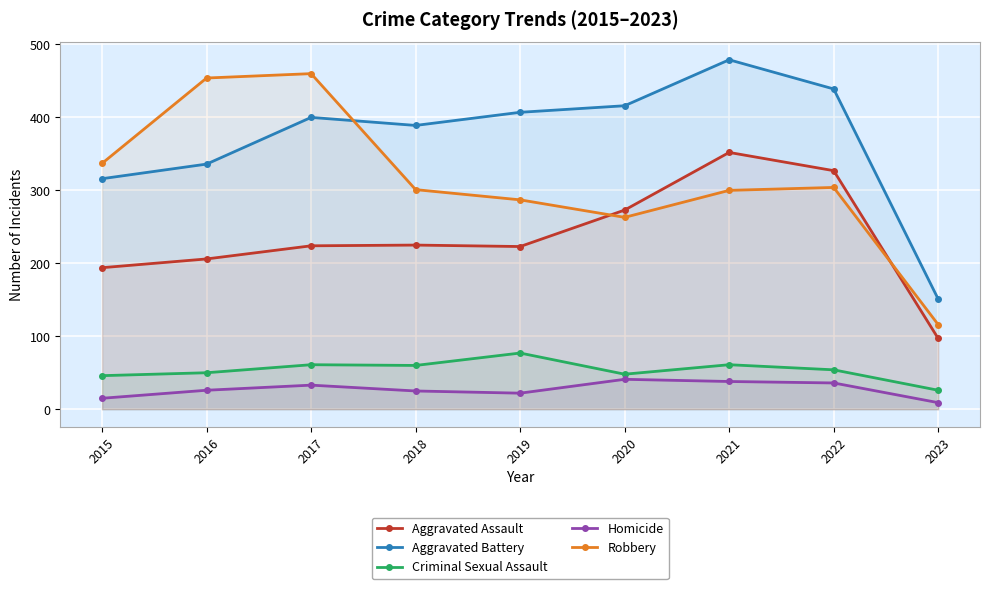

True or false: Aggravated Assault and Homicide intersect in this chart.

False